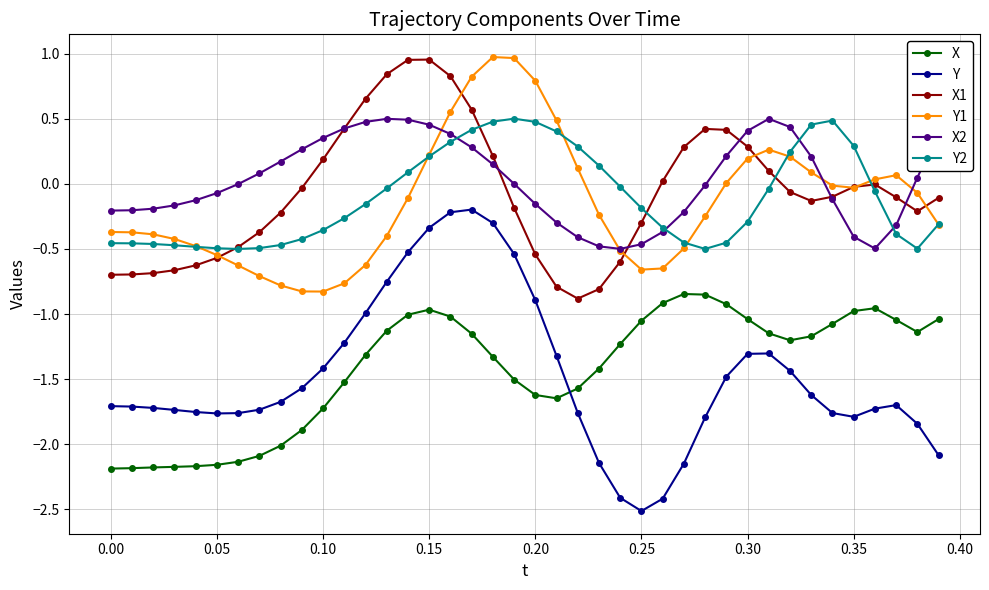

What is the minimum value shown in the chart?

-2.5